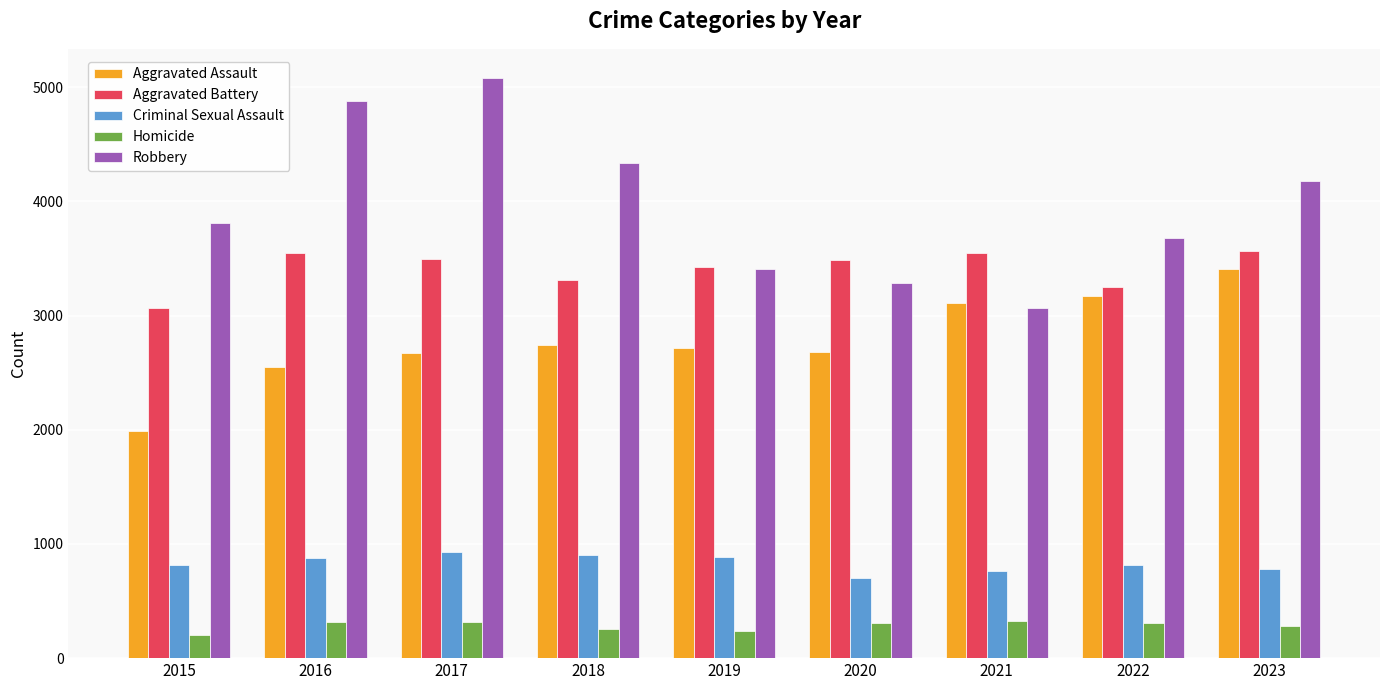

How many values in the Robbery series are below 3810?

4